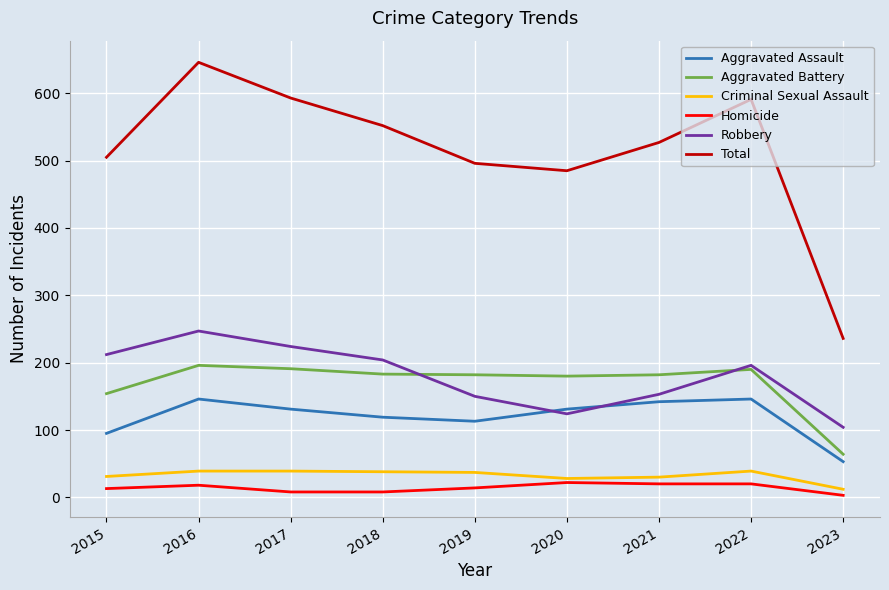

The value of Homicide at 2016 is 18. True or false?

True